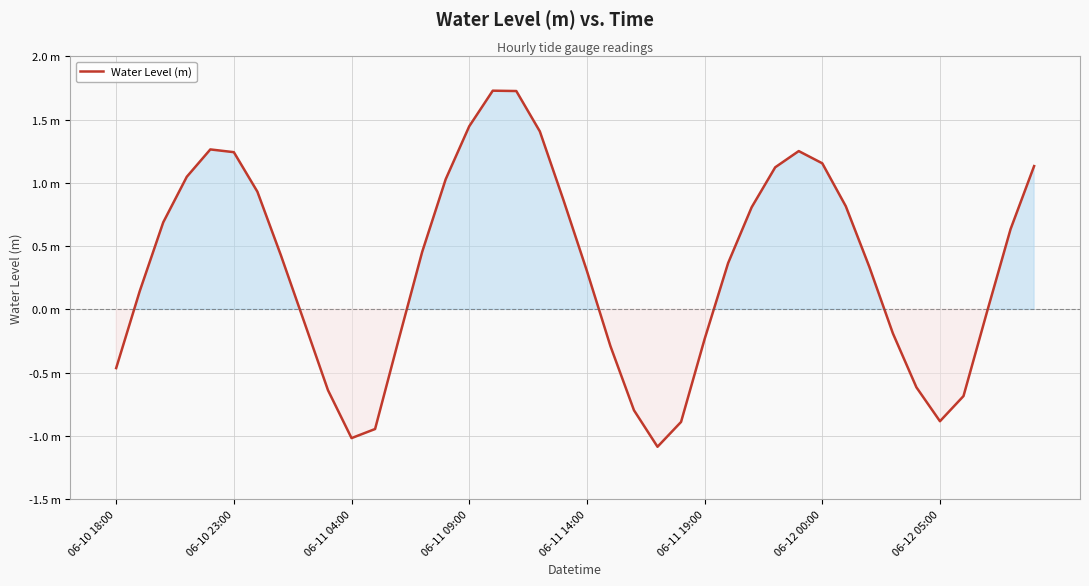

Does the chart display data point markers on the line(s)?

No